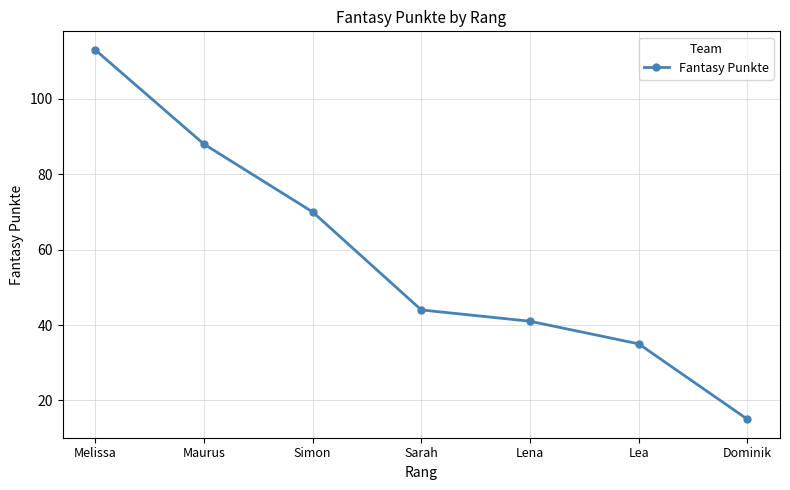

Rank the categories by value from lowest to highest.

Dominik, Lea, Lena, Sarah, Simon, Maurus, Melissa